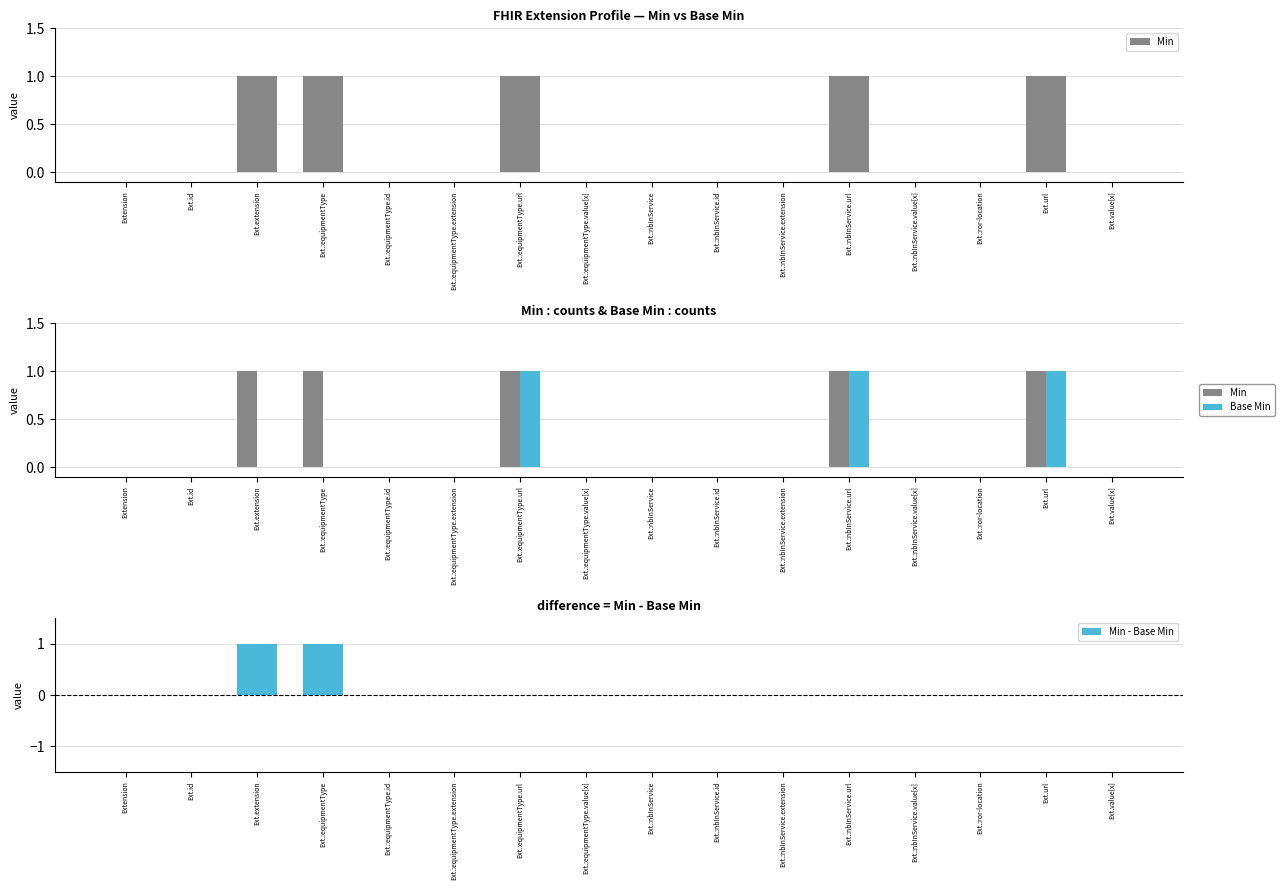

Reading left to right, what are all the values shown in this chart?

Min: Extension=0	Ext.id=0	Ext.extension=1	Ext.:equipmentType=1	Ext.:equipmentType.id=0	Ext.:equipmentType.extension=0	Ext.:equipmentType.url=1	Ext.:equipmentType.value[x]=0	Ext.:nbInService=0	Ext.:nbInService.id=0	Ext.:nbInService.extension=0	Ext.:nbInService.url=1	Ext.:nbInService.value[x]=0	Ext.:ror-location=0	Ext.url=1	Ext.value[x]=0
Base Min: Extension=0	Ext.id=0	Ext.extension=0	Ext.:equipmentType=0	Ext.:equipmentType.id=0	Ext.:equipmentType.extension=0	Ext.:equipmentType.url=1	Ext.:equipmentType.value[x]=0	Ext.:nbInService=0	Ext.:nbInService.id=0	Ext.:nbInService.extension=0	Ext.:nbInService.url=1	Ext.:nbInService.value[x]=0	Ext.:ror-location=0	Ext.url=1	Ext.value[x]=0
Min - Base Min: Extension=0	Ext.id=0	Ext.extension=1	Ext.:equipmentType=1	Ext.:equipmentType.id=0	Ext.:equipmentType.extension=0	Ext.:equipmentType.url=0	Ext.:equipmentType.value[x]=0	Ext.:nbInService=0	Ext.:nbInService.id=0	Ext.:nbInService.extension=0	Ext.:nbInService.url=0	Ext.:nbInService.value[x]=0	Ext.:ror-location=0	Ext.url=0	Ext.value[x]=0